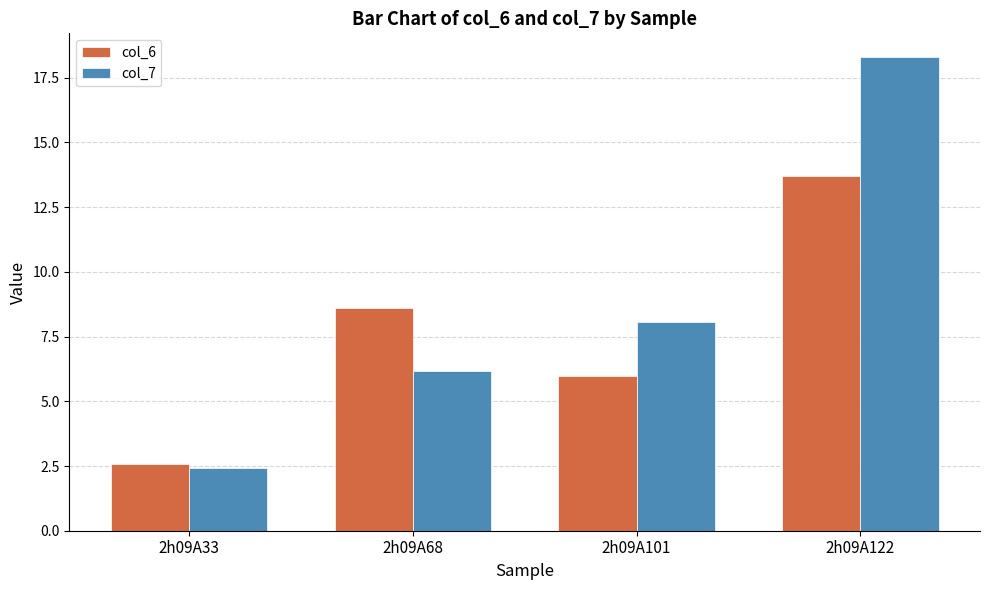

What is the difference between the col_6 values at 2h09A122 and 2h09A33?

11.1